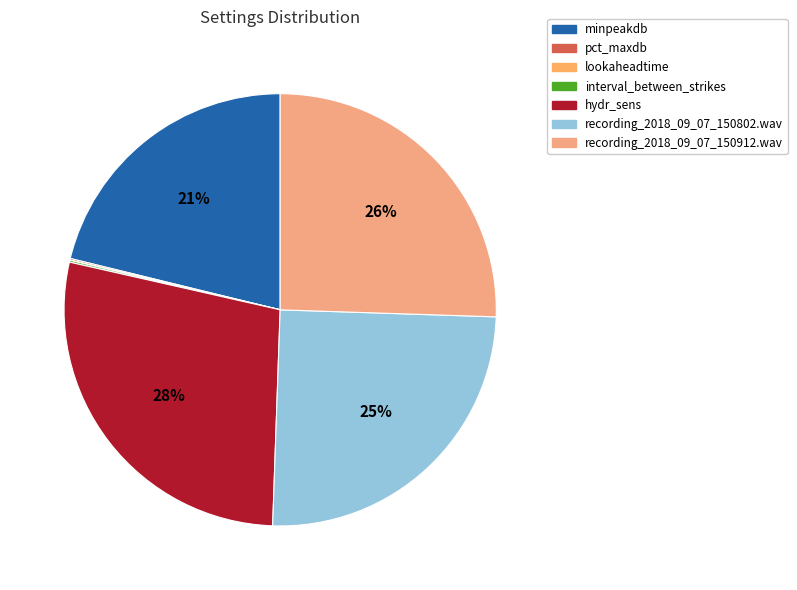

Combined, what portion of the pie is interval_between_strikes and pct_maxdb?

0.3%